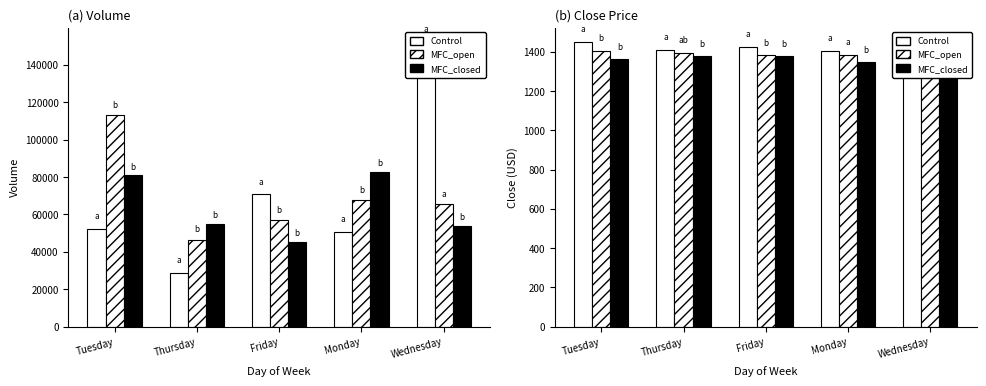

Reading left to right, what are all the values shown in this chart?

Control: 1450.0	1407.7	1426.1	1401.9	1346.9
MFC_open: 1404.4	1395.3	1381.7	1385.2	1400.9
MFC_closed: 1361.7	1378.1	1376.5	1346.1	1327.9